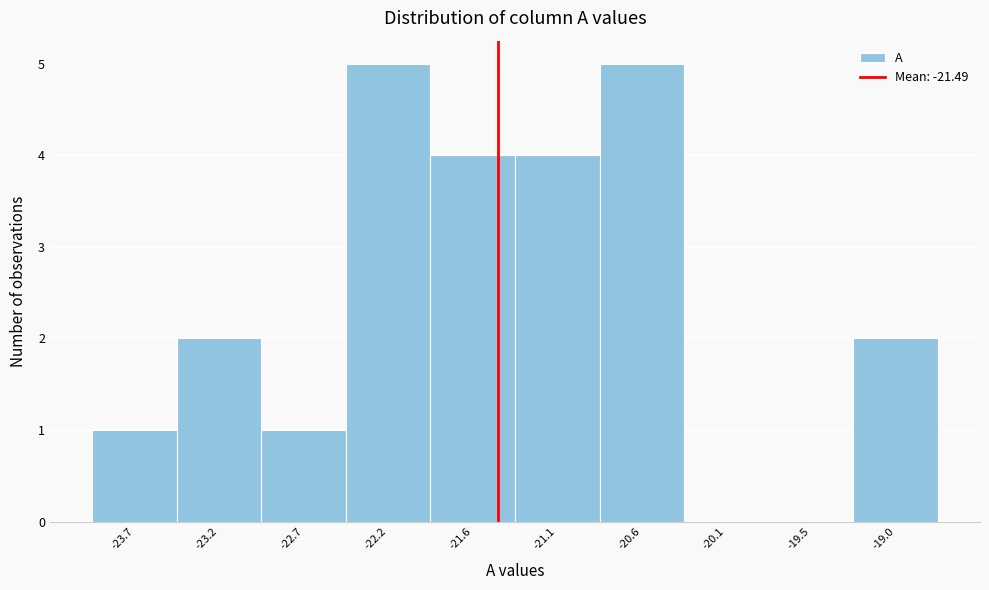

How tall is the bar that spans -19.3 to -18.8 on the x-axis? Neither the bar edges nor the heights are printed on the chart, so give them approximately, as read against the axes.

2